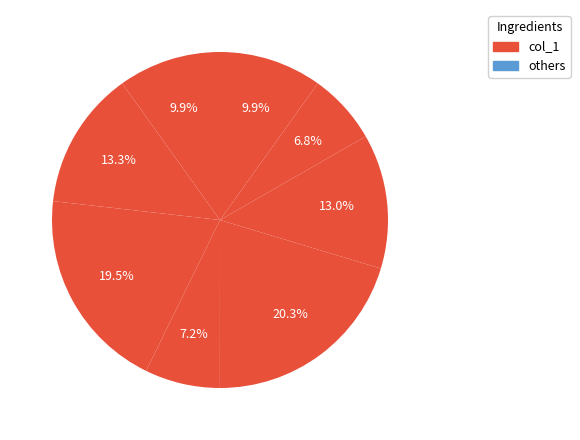

How many slices are in this pie chart?

8